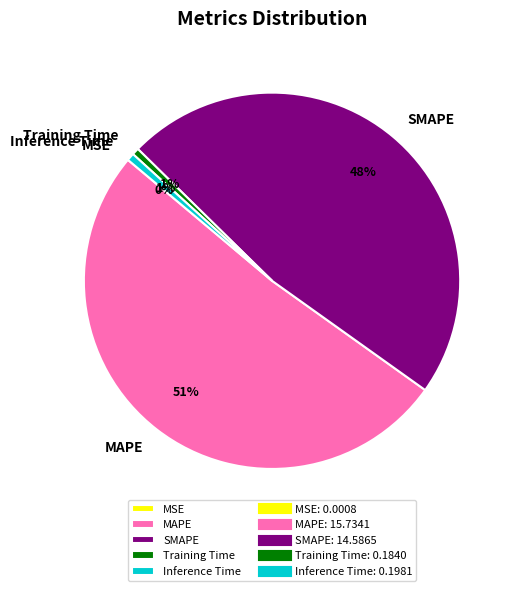

To the nearest percent, what is the average slice percentage?

20%